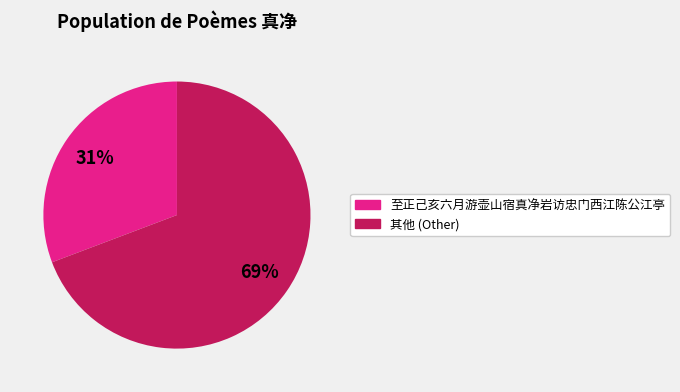

How many slices are in this pie chart?

2